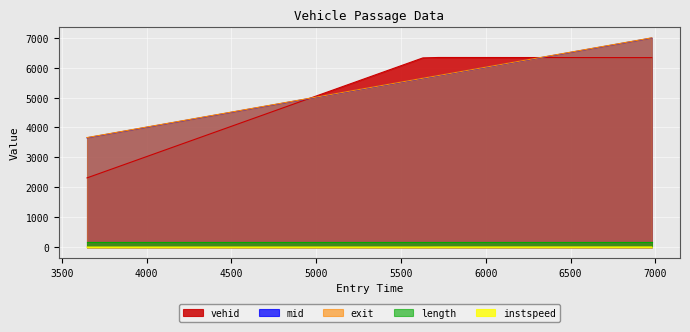

Which series has the largest range (max minus min)?

vehid